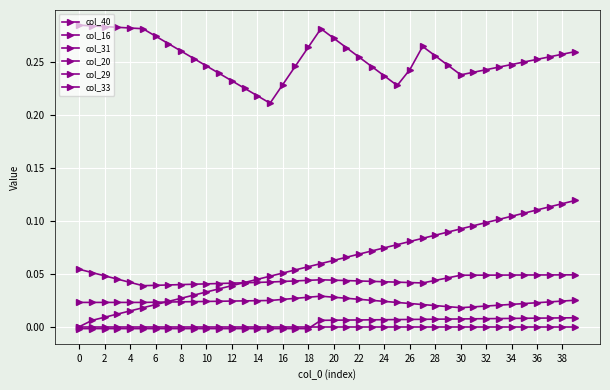

How many data points does each series have?

40